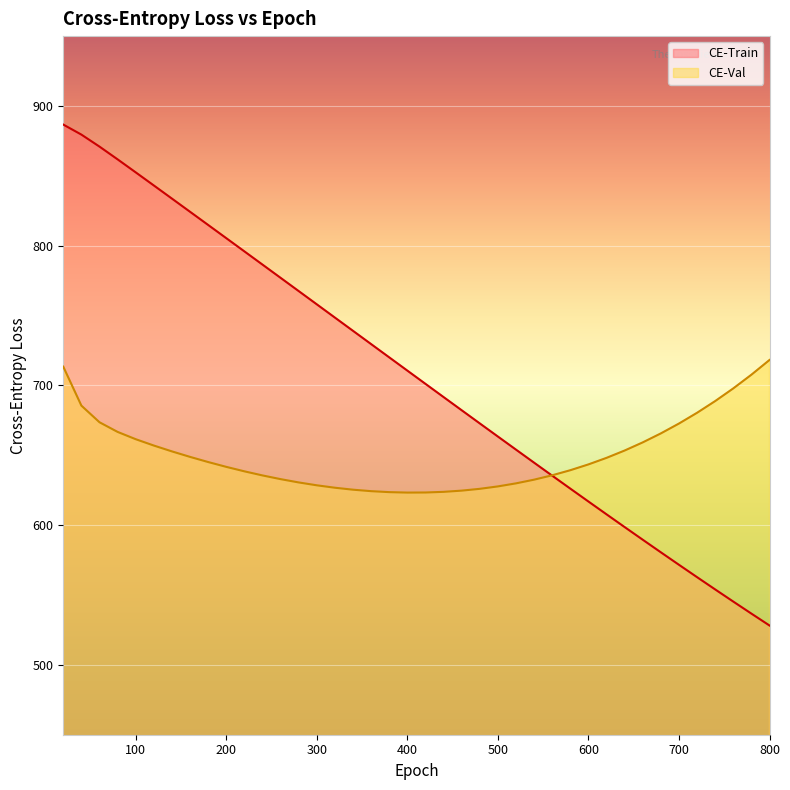

Which series ends up on top after the final intersection of CE-Val and CE-Train?

CE-Val